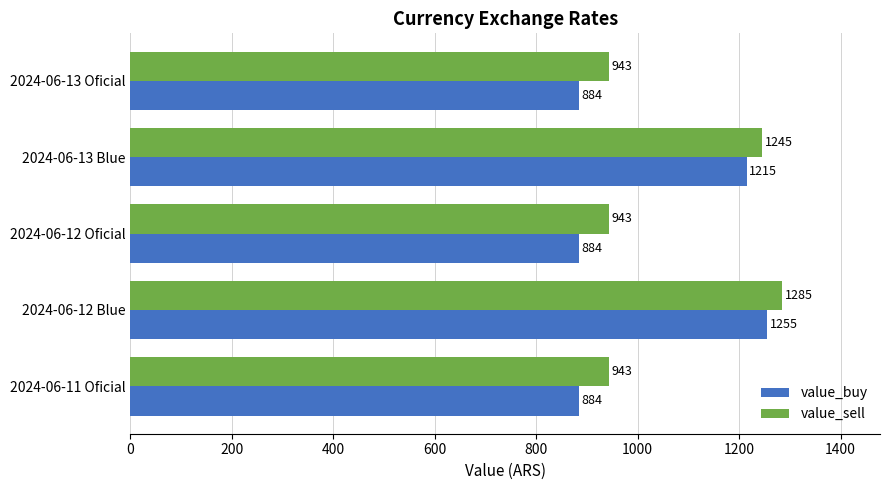

Which series has the widest spread of values?

value_buy